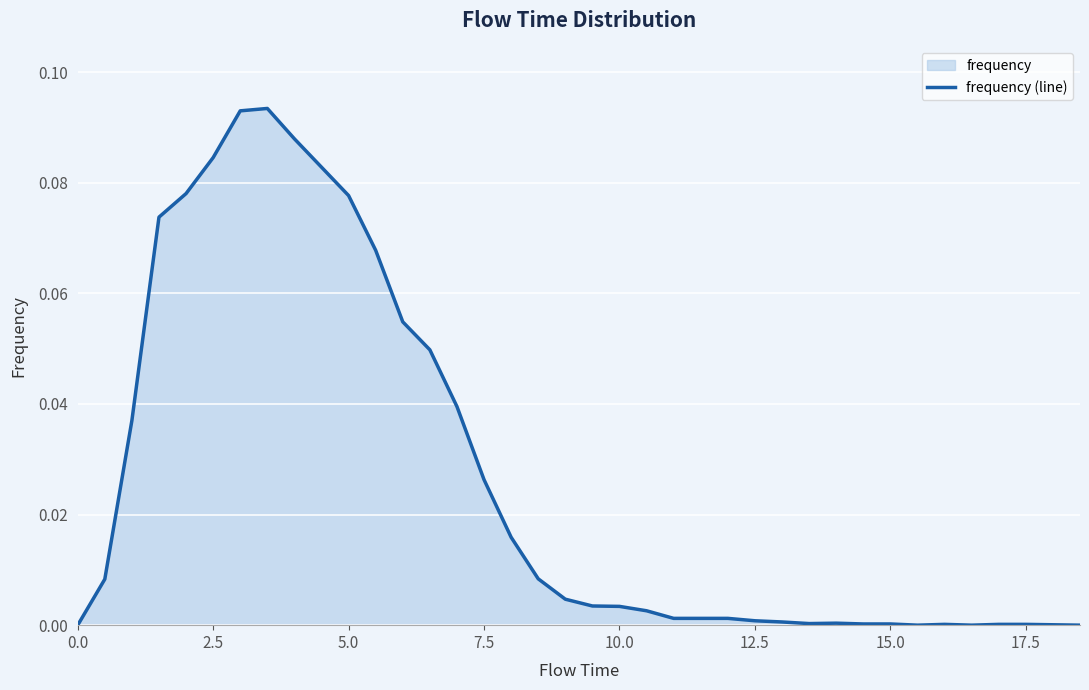

How many values exceed 0?

34